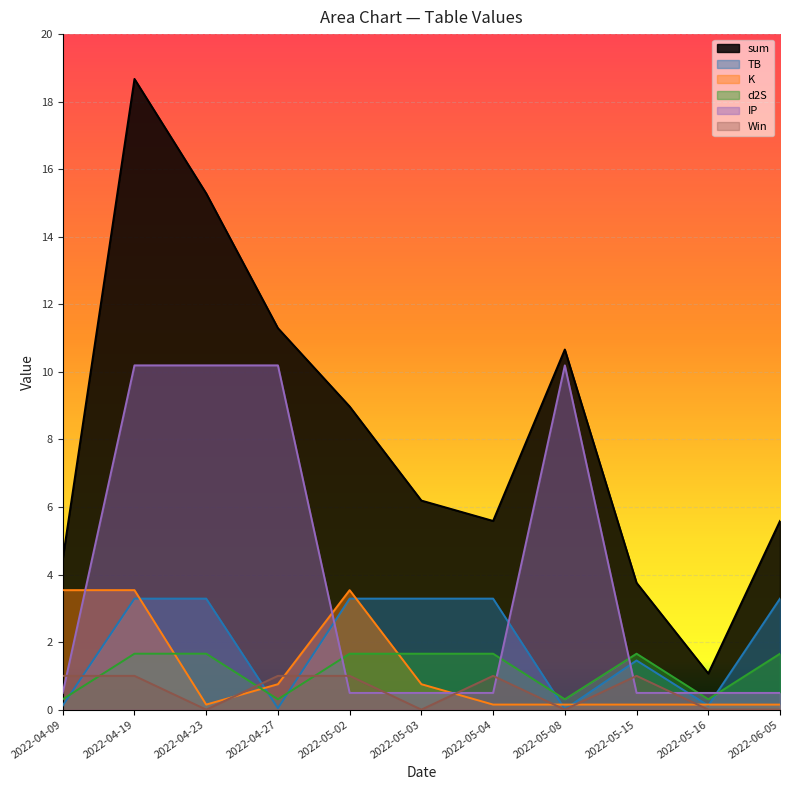

What is the label of the 5th point from the right?

2022-05-04